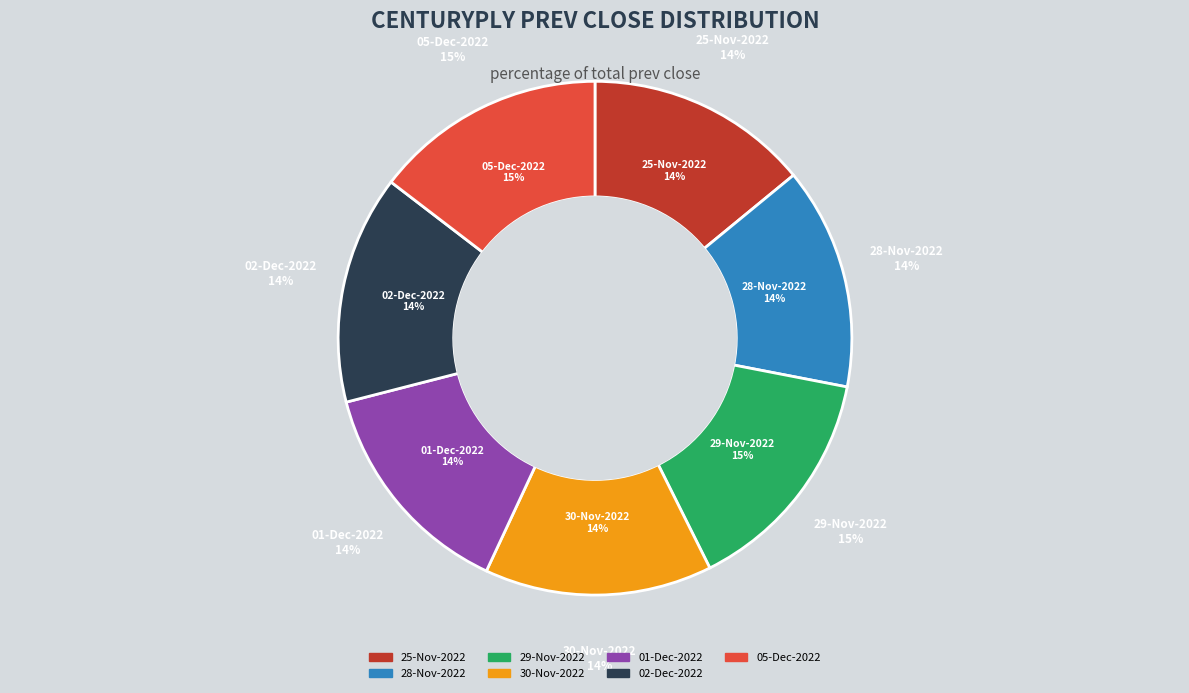

How many segments does this pie chart have?

7